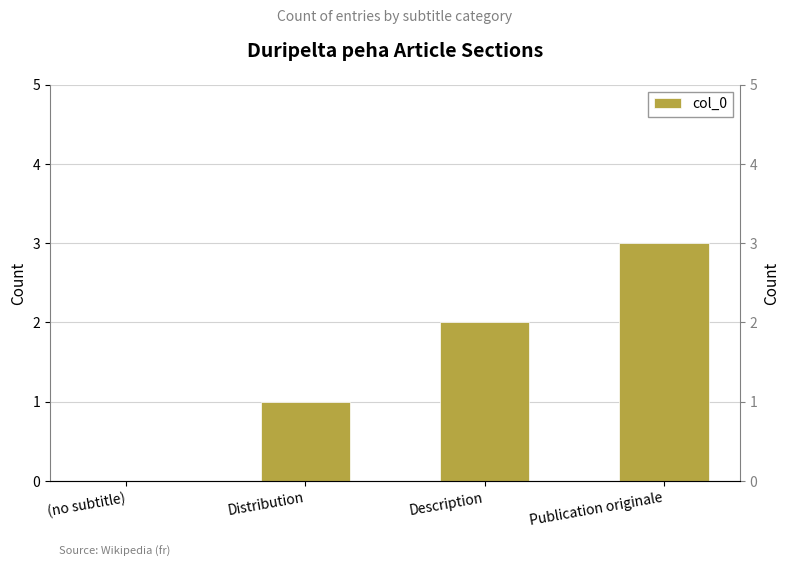

Which category has the lowest value across all series?

(no subtitle)